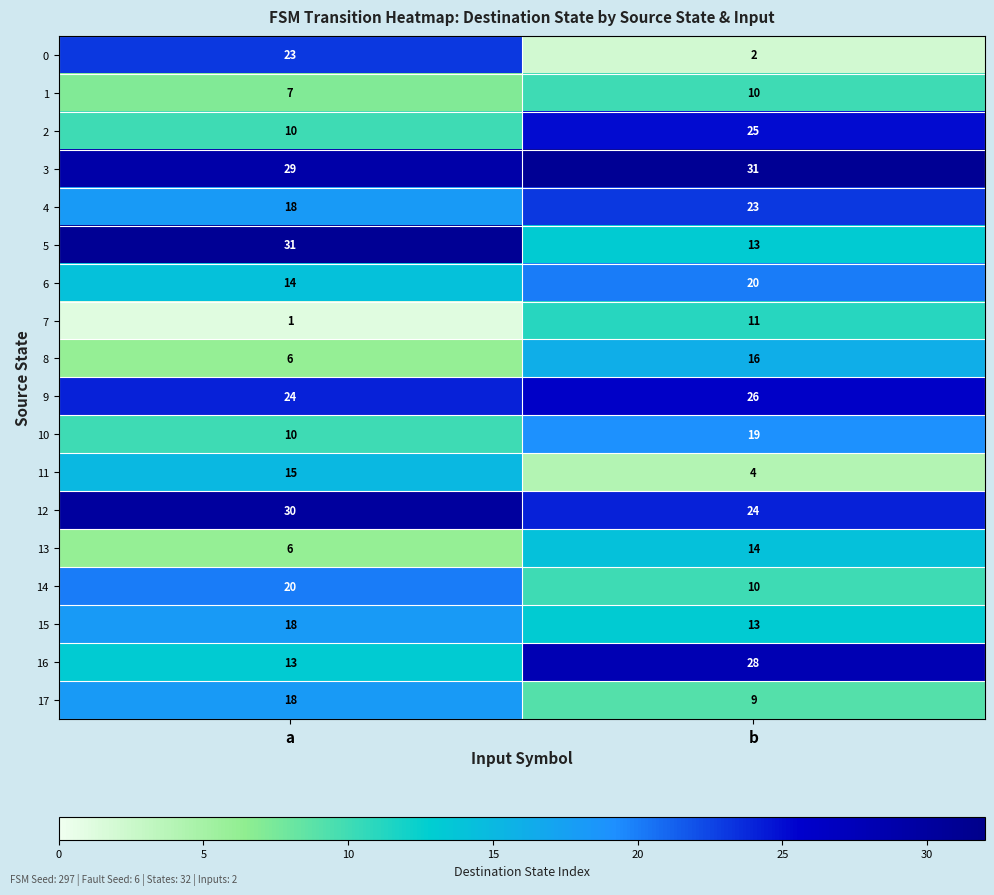

What is the difference between the highest and lowest values at b?

29